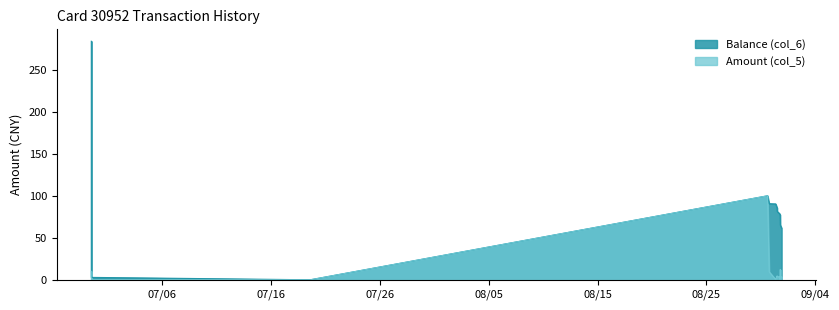

How many data points in Balance (col_6) are above 78?

8